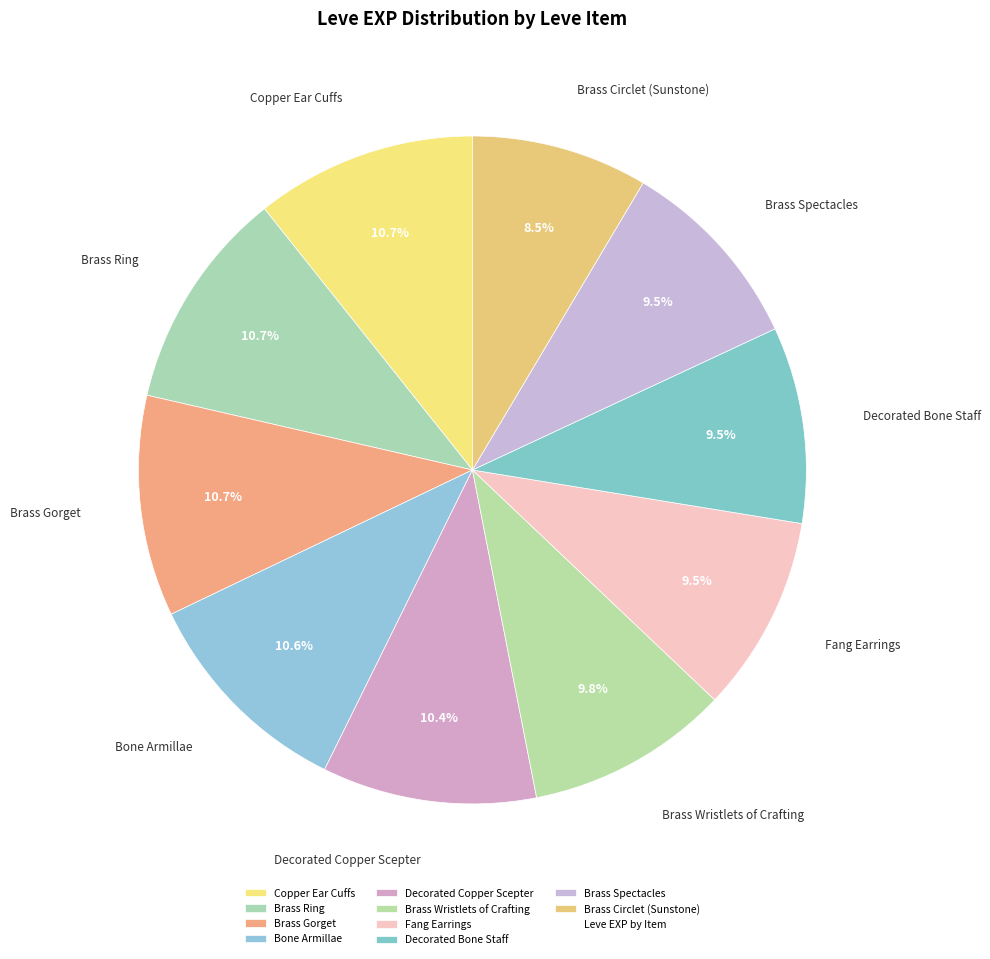

Which category has the smallest portion of the pie?

Brass Circlet (Sunstone)